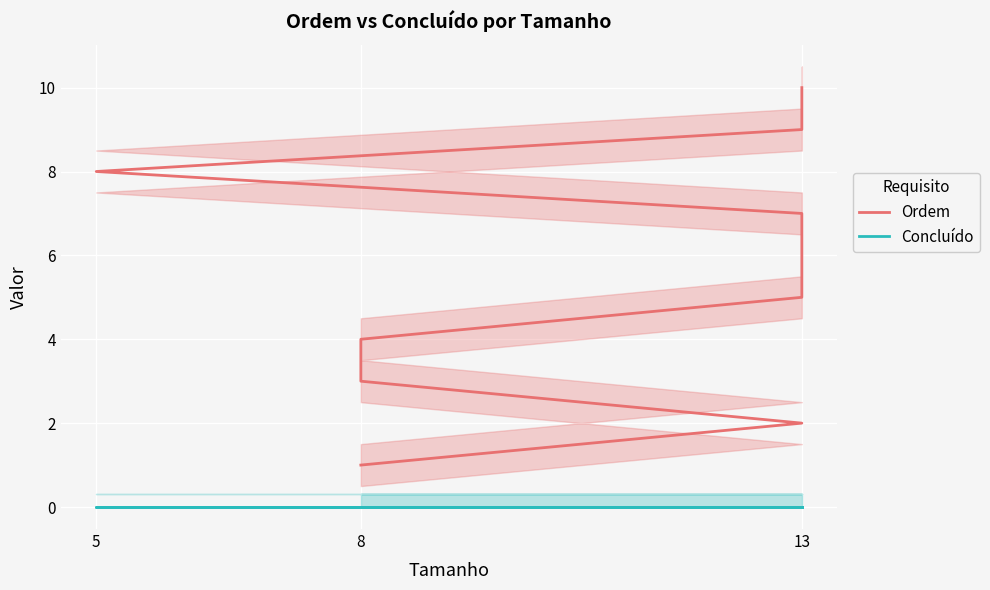

Rank the series by their maximum value, from lowest to highest.

Concluído, Ordem